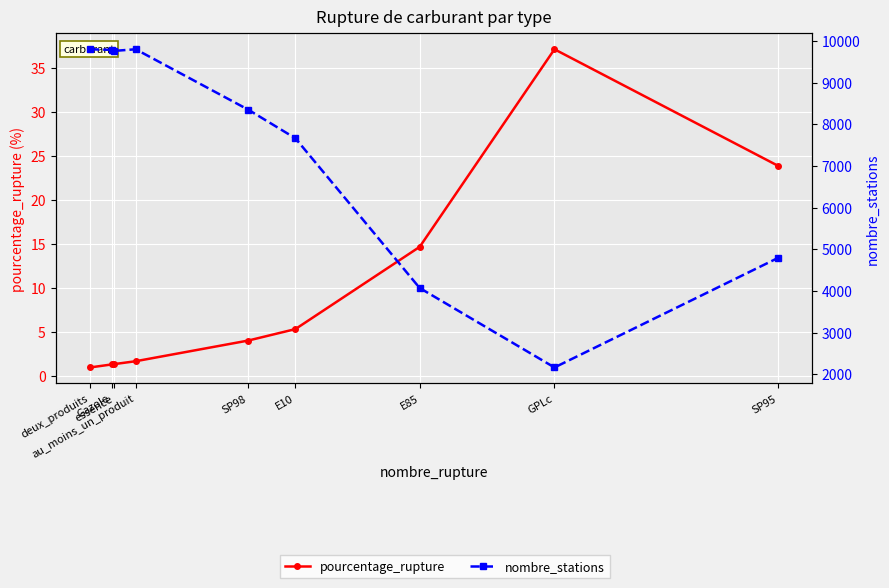

How many data points in nombre_stations are less than 8348?

4